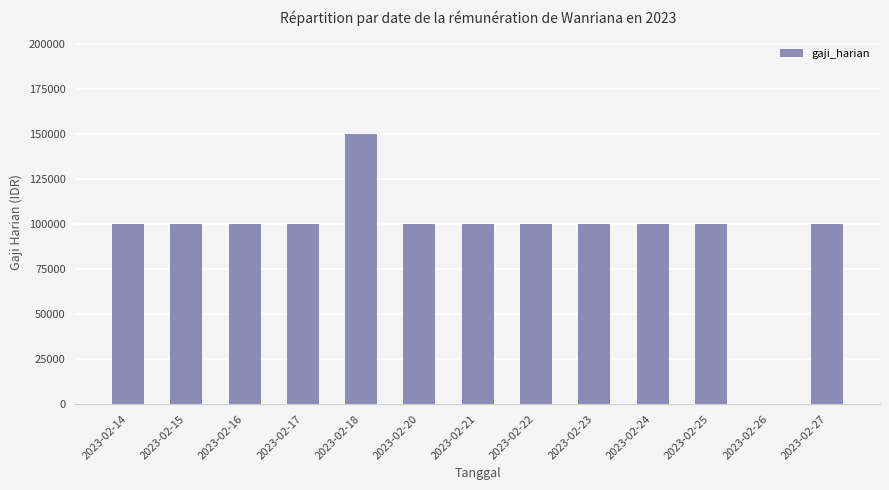

What is the sum of all values?

1250000